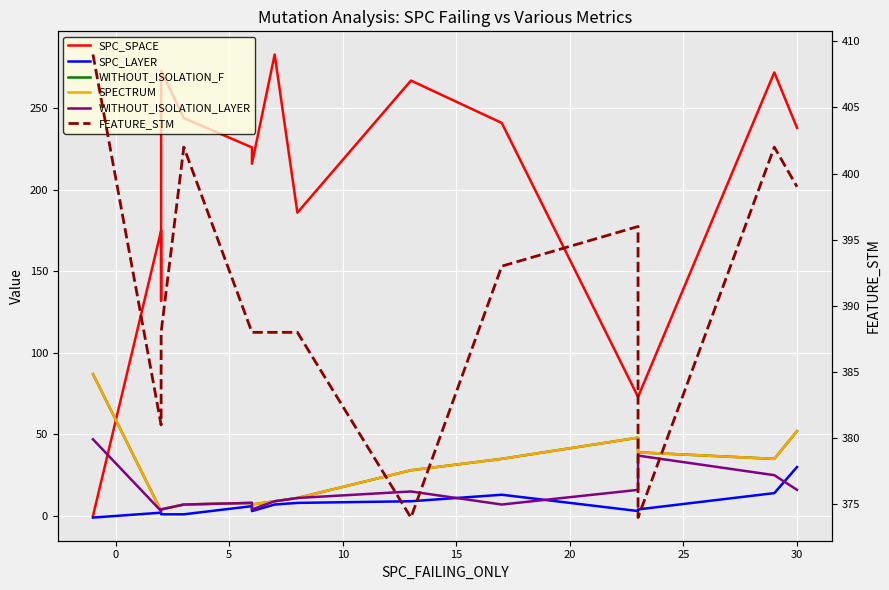

What is the difference between the maximum and minimum values in the FEATURE_STM series?

35